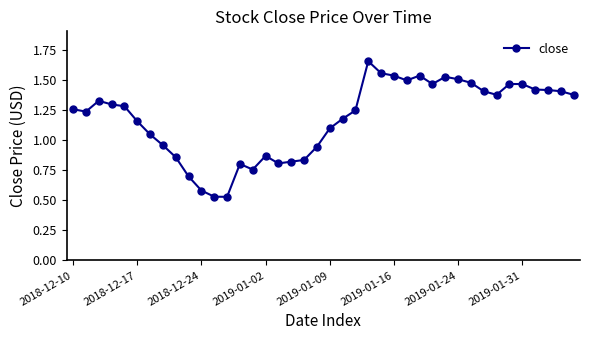

True or false: the data has more than 2 interior local peaks.

True